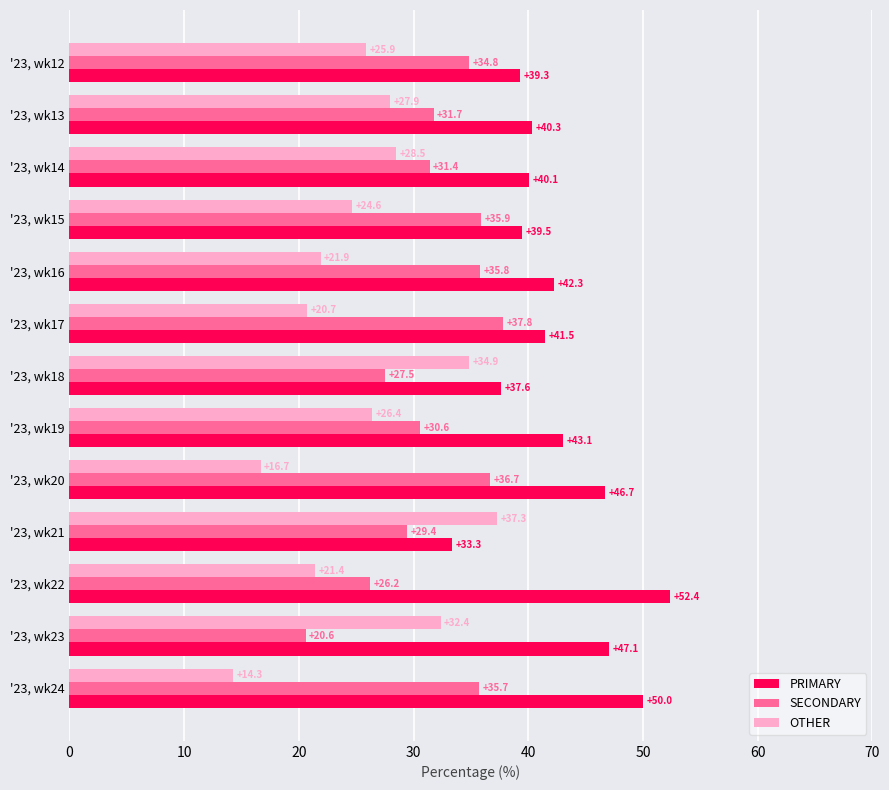

Which series changed the most between '23, wk13 and '23, wk22?

PRIMARY